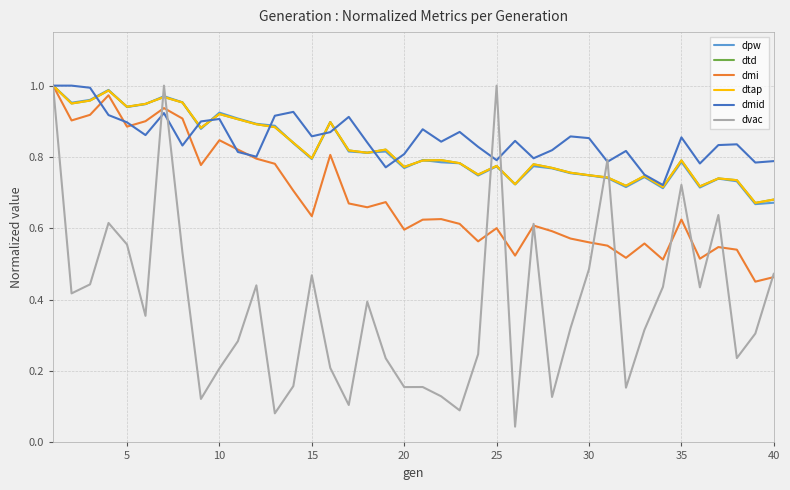

Reading right to left, list all the values displayed in this chart.

dpw: 0.7	0.7	0.7	0.7	0.7	0.8	0.7	0.7	0.7	0.7	0.7	0.8	0.8	0.8	0.7	0.8	0.7	0.8	0.8	0.8	0.8	0.8	0.8	0.8	0.9	0.8	0.8	0.9	0.9	0.9	0.9	0.9	1.0	1.0	0.9	0.9	1.0	1.0	1.0	1.0
dtd: 0.7	0.7	0.7	0.7	0.7	0.8	0.7	0.7	0.7	0.7	0.7	0.8	0.8	0.8	0.7	0.8	0.8	0.8	0.8	0.8	0.8	0.8	0.8	0.8	0.9	0.8	0.8	0.9	0.9	0.9	0.9	0.9	1.0	1.0	0.9	0.9	1.0	1.0	0.9	1.0
dmi: 0.5	0.5	0.5	0.5	0.5	0.6	0.5	0.6	0.5	0.6	0.6	0.6	0.6	0.6	0.5	0.6	0.6	0.6	0.6	0.6	0.6	0.7	0.7	0.7	0.8	0.6	0.7	0.8	0.8	0.8	0.8	0.8	0.9	0.9	0.9	0.9	1.0	0.9	0.9	1.0
dtap: 0.7	0.7	0.7	0.7	0.7	0.8	0.7	0.7	0.7	0.7	0.7	0.8	0.8	0.8	0.7	0.8	0.8	0.8	0.8	0.8	0.8	0.8	0.8	0.8	0.9	0.8	0.8	0.9	0.9	0.9	0.9	0.9	1.0	1.0	0.9	0.9	1.0	1.0	0.9	1.0
dmid: 0.8	0.8	0.8	0.8	0.8	0.9	0.7	0.8	0.8	0.8	0.9	0.9	0.8	0.8	0.8	0.8	0.8	0.9	0.8	0.9	0.8	0.8	0.8	0.9	0.9	0.9	0.9	0.9	0.8	0.8	0.9	0.9	0.8	0.9	0.9	0.9	0.9	1.0	1.0	1.0
dvac: 0.5	0.3	0.2	0.6	0.4	0.7	0.4	0.3	0.2	0.8	0.5	0.3	0.1	0.6	0.0	1.0	0.2	0.1	0.1	0.2	0.2	0.2	0.4	0.1	0.2	0.5	0.2	0.1	0.4	0.3	0.2	0.1	0.5	1.0	0.4	0.6	0.6	0.4	0.4	1.0